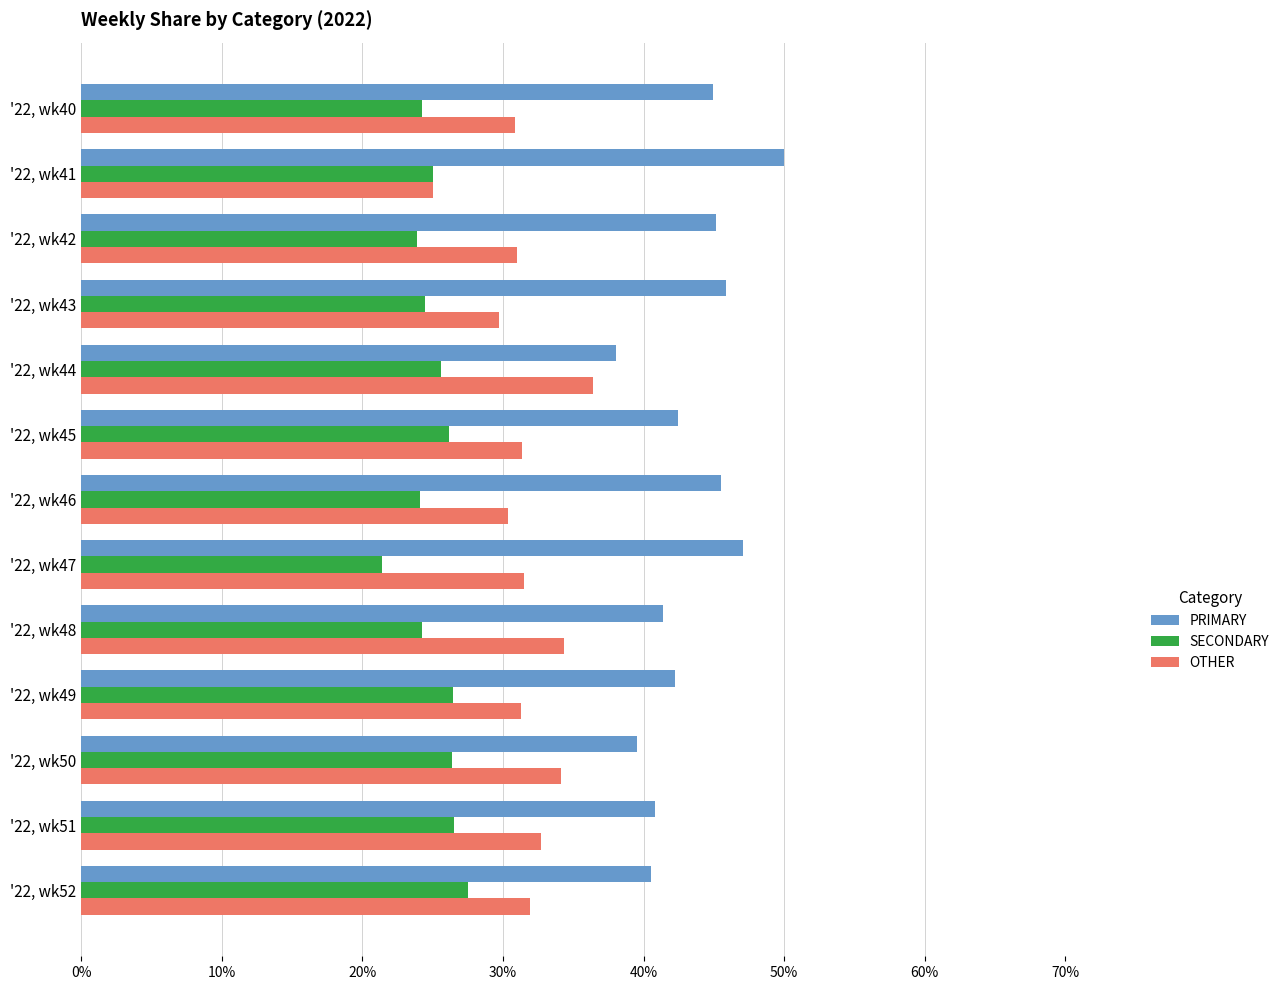

What is the sum of all SECONDARY values?

325.9